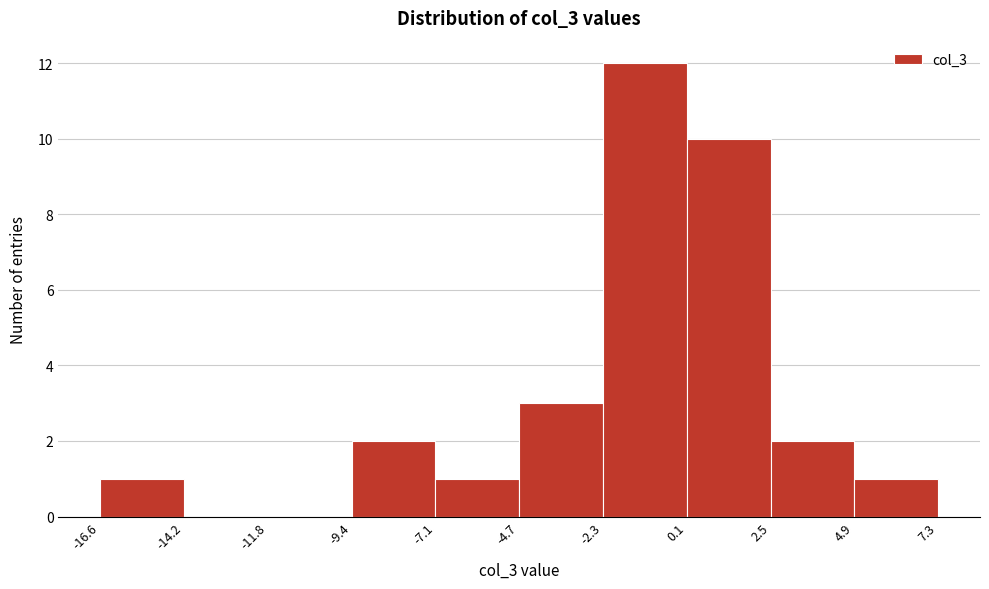

Reading left to right, transcribe this chart: for each bar, give the range it covers on the x-axis and its height. The values are not printed on the chart, so give them approximately, as read against the axis.

-16.6 to -14.2: 1
-14.2 to -11.8: 0
-11.8 to -9.4: 0
-9.4 to -7.1: 2
-7.1 to -4.7: 1
-4.7 to -2.3: 3
-2.3 to 0.1: 12
0.1 to 2.5: 10
2.5 to 4.9: 2
4.9 to 7.3: 1